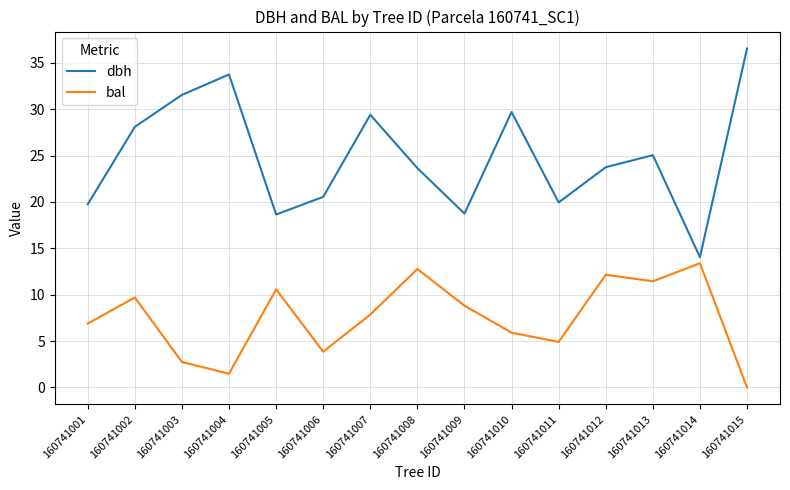

What is the spread (max minus min) of values at 160741012?

11.6